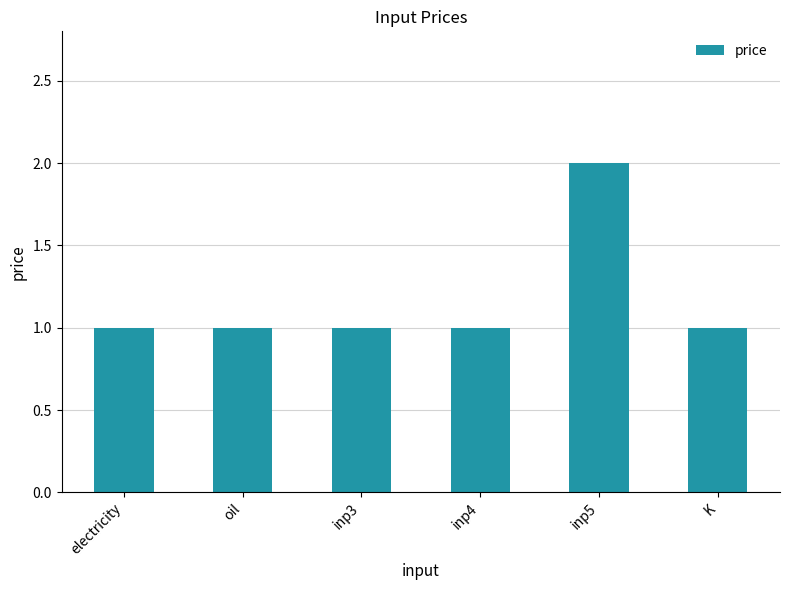

What is the approximate value at oil?

1